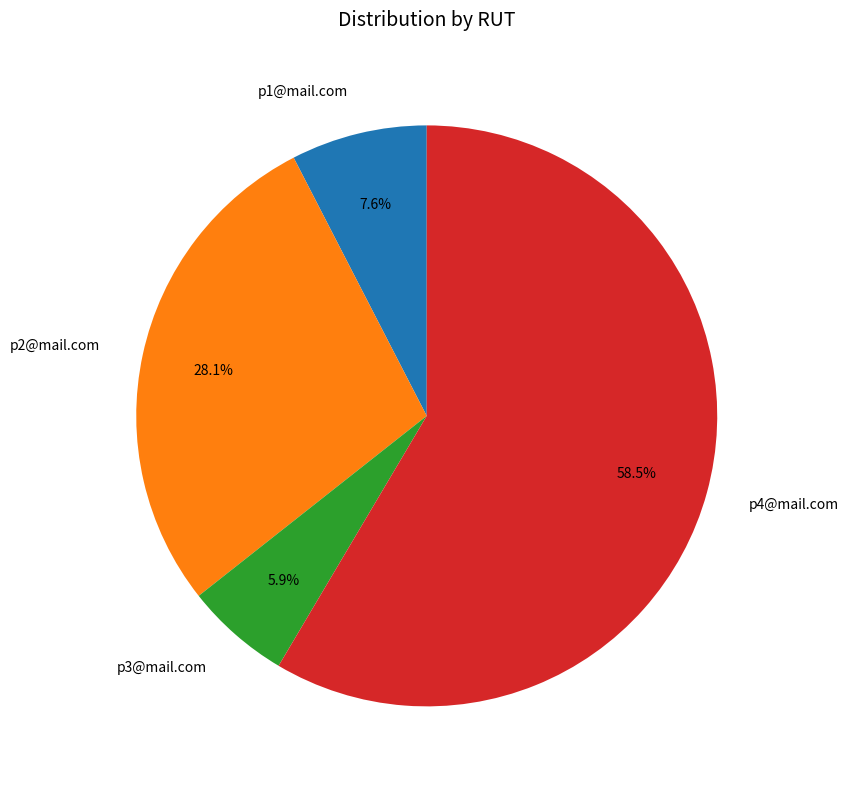

Rank the categories by value from highest to lowest.

p4@mail.com, p2@mail.com, p1@mail.com, p3@mail.com